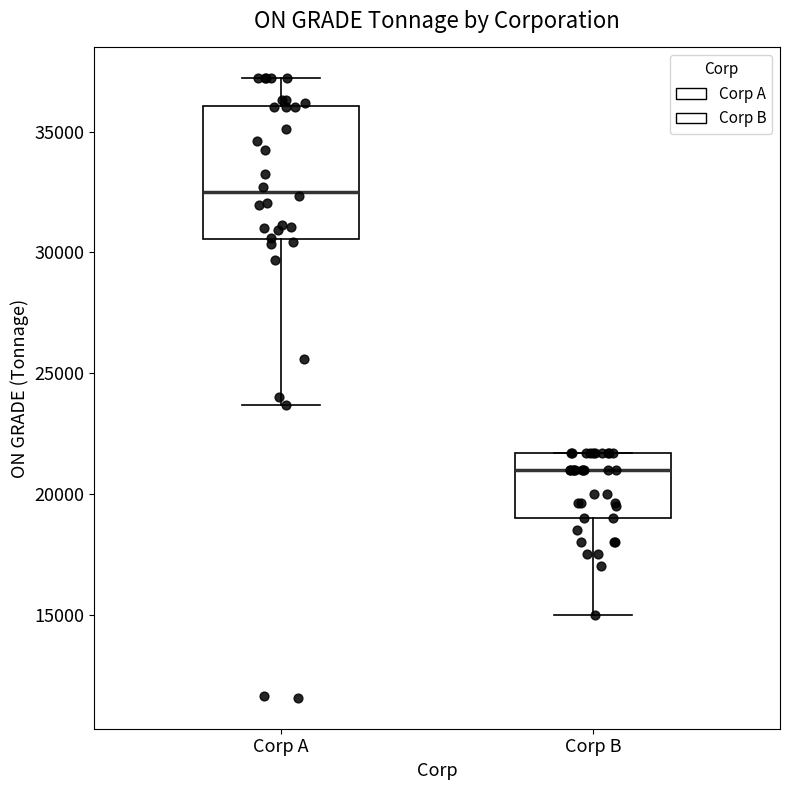

Where is the upper edge of the box for Corp B on the y-axis? The values are not printed on the chart, so give them approximately, as read against the axis.

21500